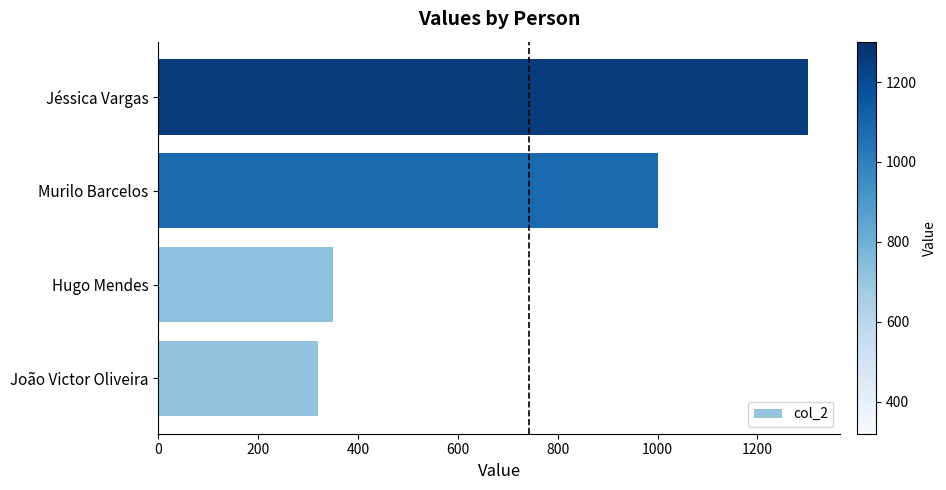

Which label corresponds to the largest value in the chart?

Jéssica Vargas